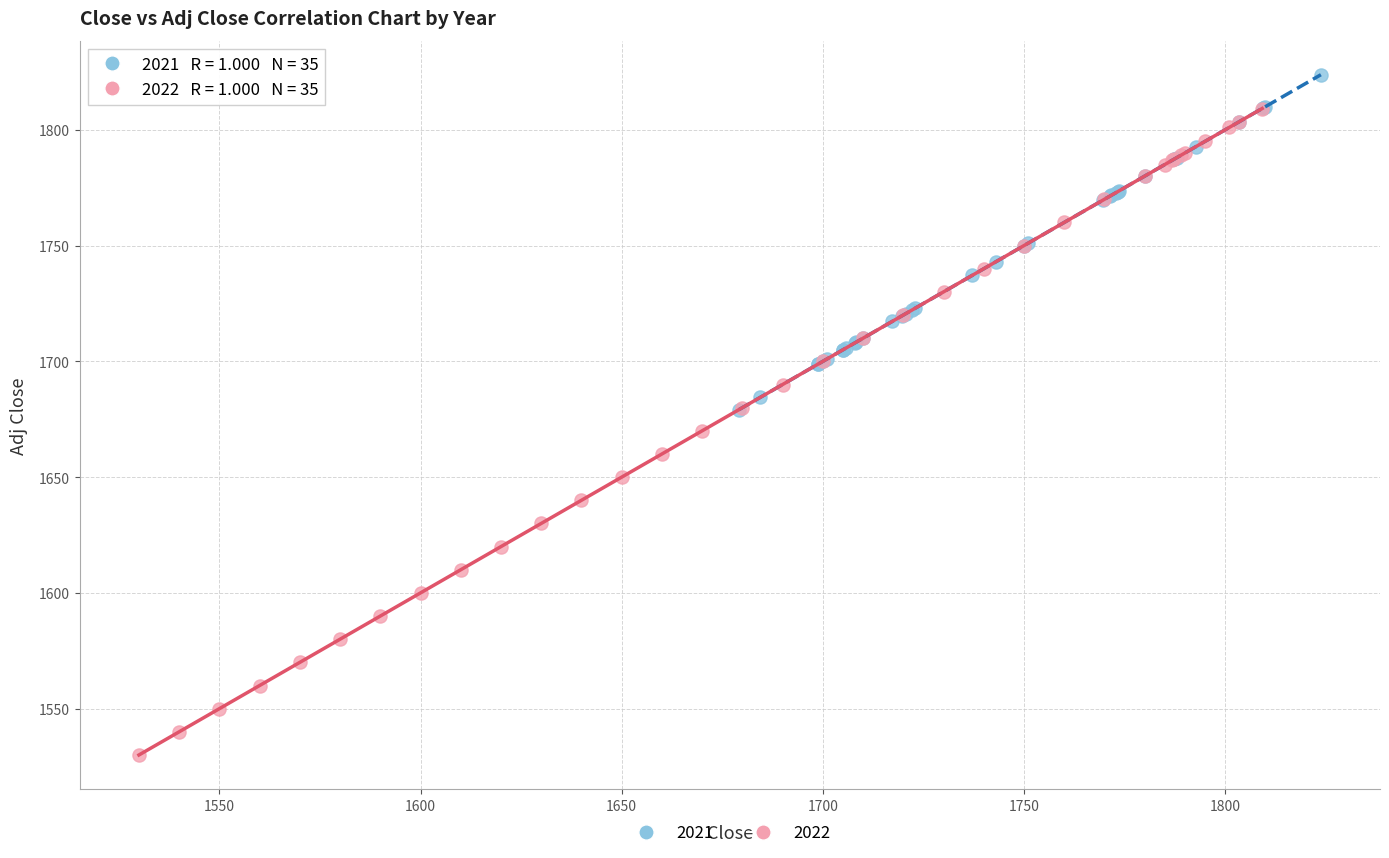

Which series reaches the maximum Y coordinate?

2021